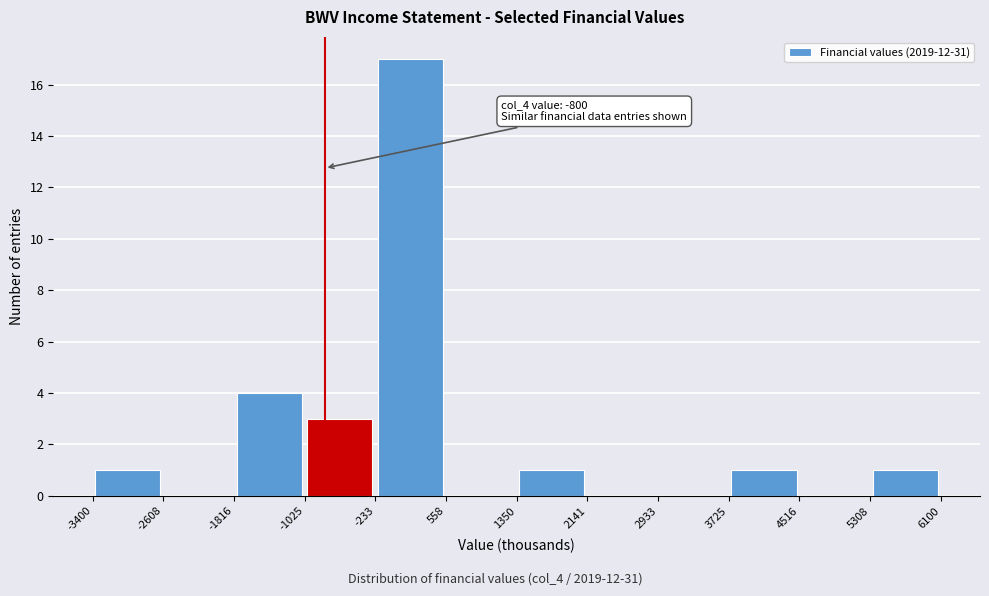

Over which range of the x-axis is the bar tallest?

-233 to 558